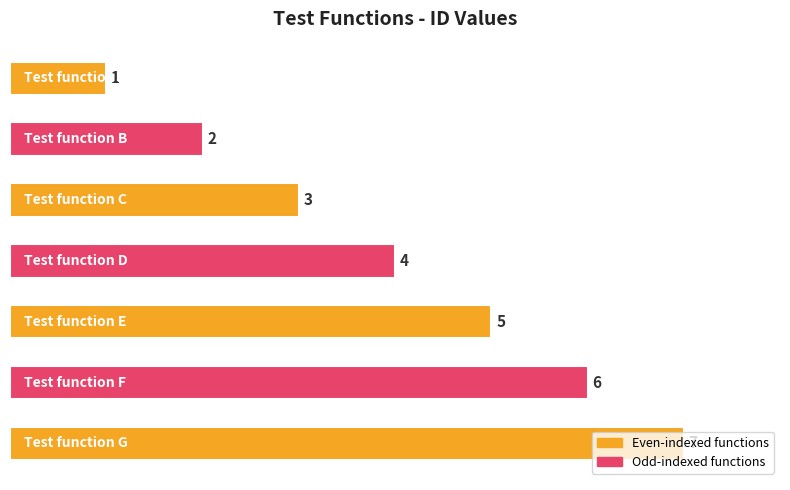

Count the values in the range 2 to 6.

5